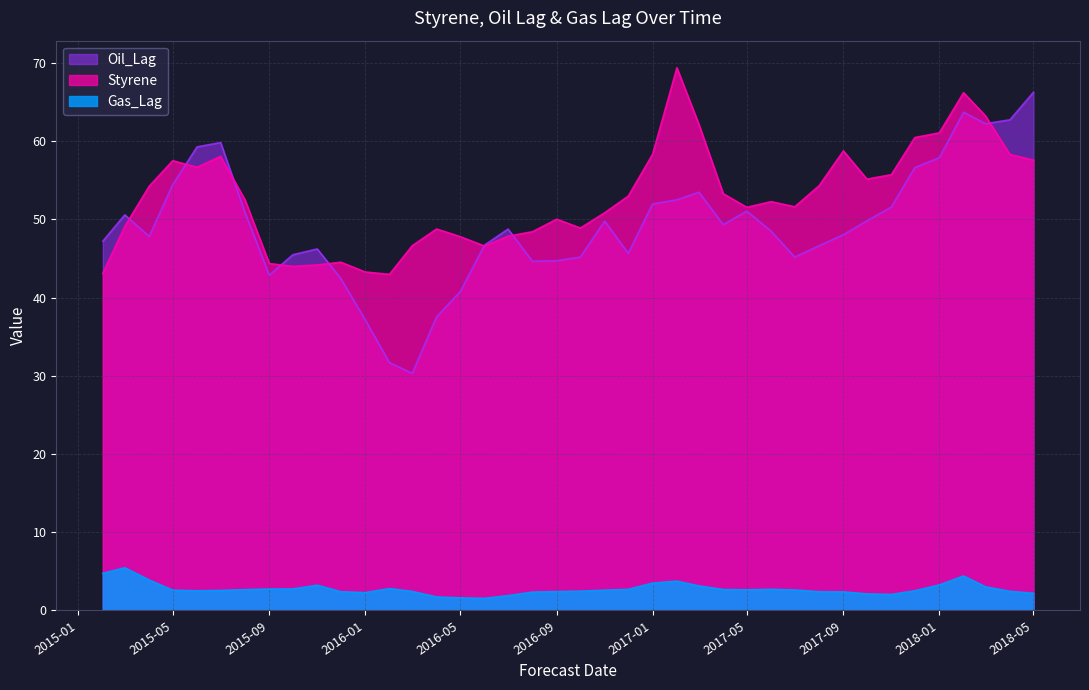

The value of Styrene at 2015-06-01 is 29.8. True or false?

False